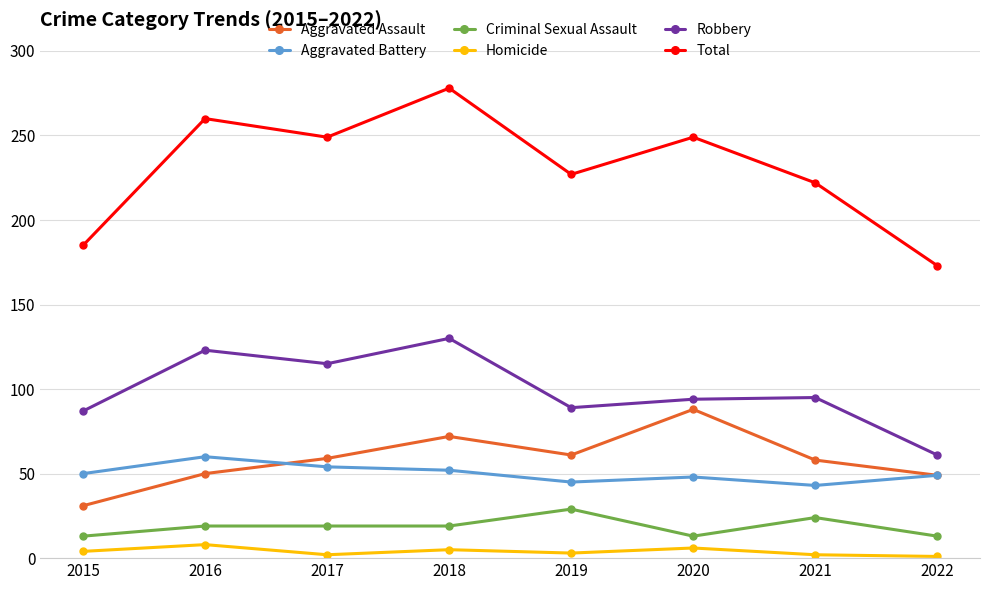

Does the chart have visible grid lines?

Yes